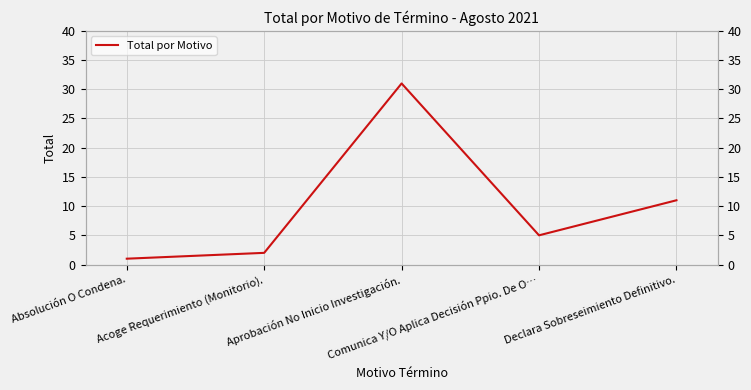

What is the sum of the values at Aprobación No Inicio Investigación. and Absolución O Condena.?

32